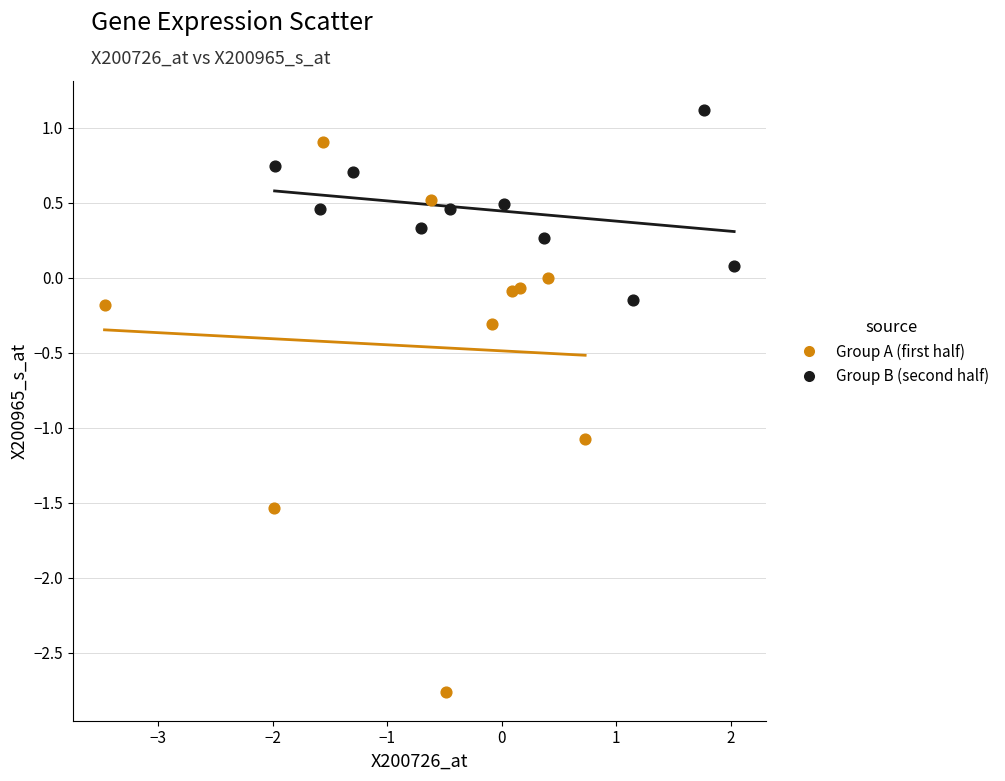

Which series reaches the minimum Y coordinate?

Group A (first half)